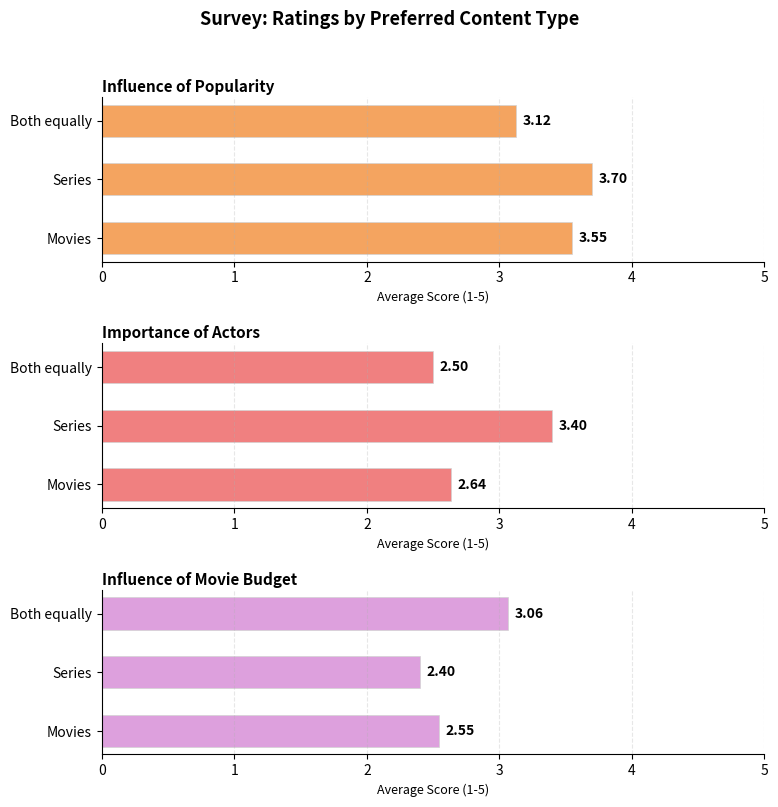

At which category does the chart reach its peak across all series?

Series